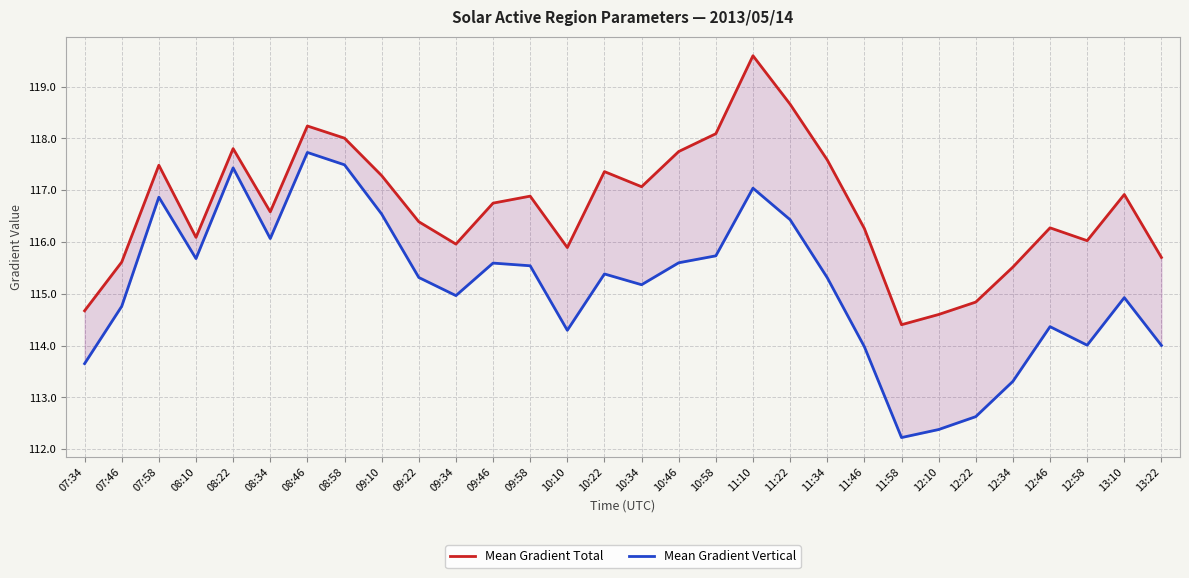

What is the label of the 13th point from the right?

10:58